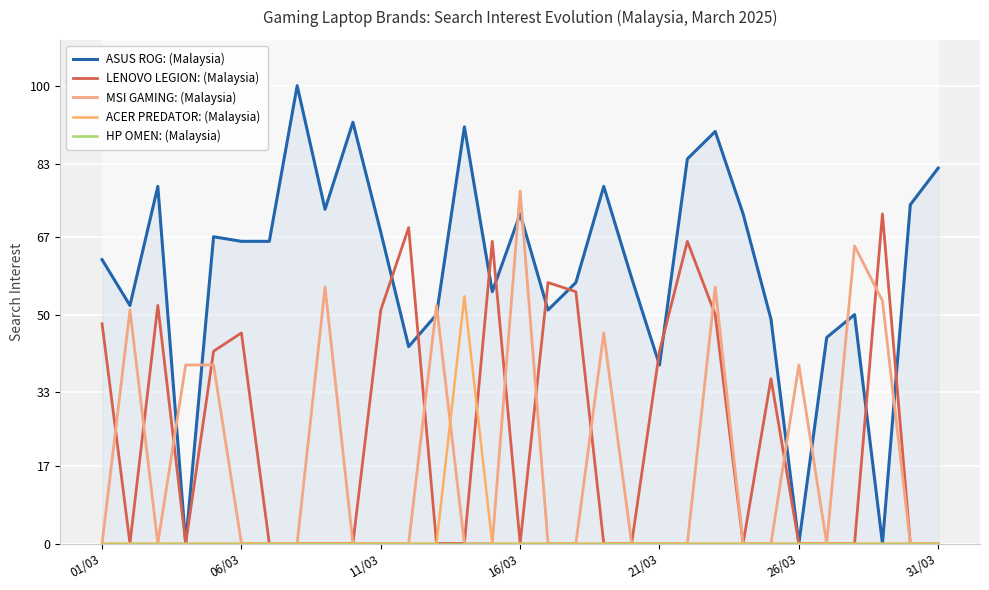

What are all the series names shown in the legend?

ASUS ROG: (Malaysia), LENOVO LEGION: (Malaysia), MSI GAMING: (Malaysia), ACER PREDATOR: (Malaysia), HP OMEN: (Malaysia)